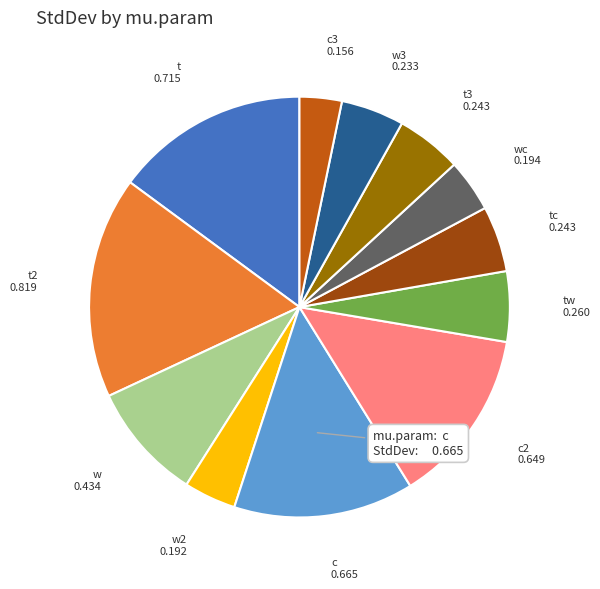

Is there any slice that represents more than half of the pie?

No